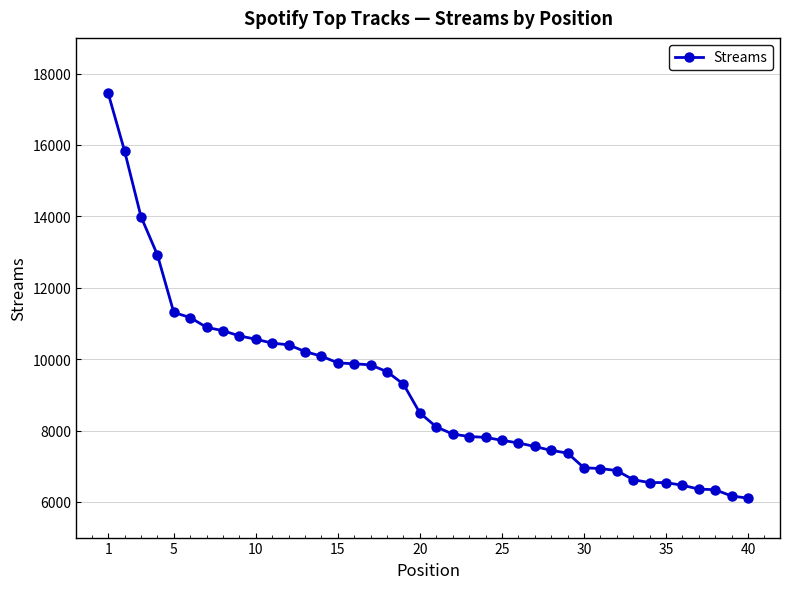

What is the difference between the maximum and minimum values?

11346